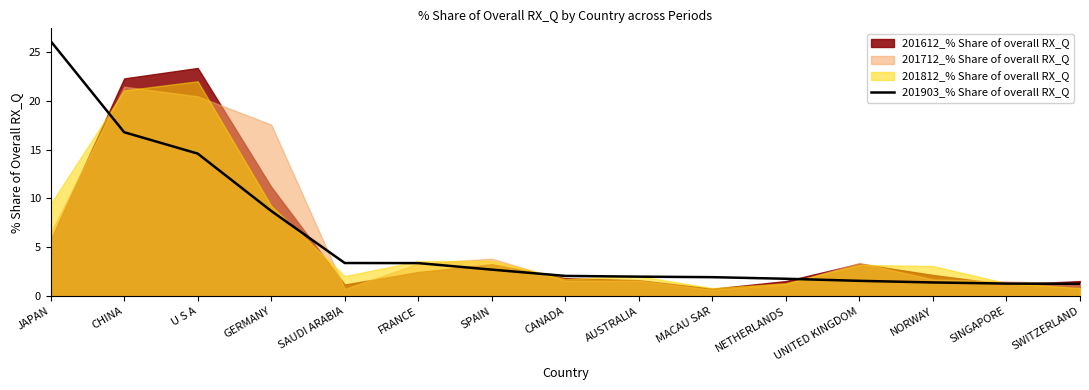

At which label is the value closest to 13?

U S A